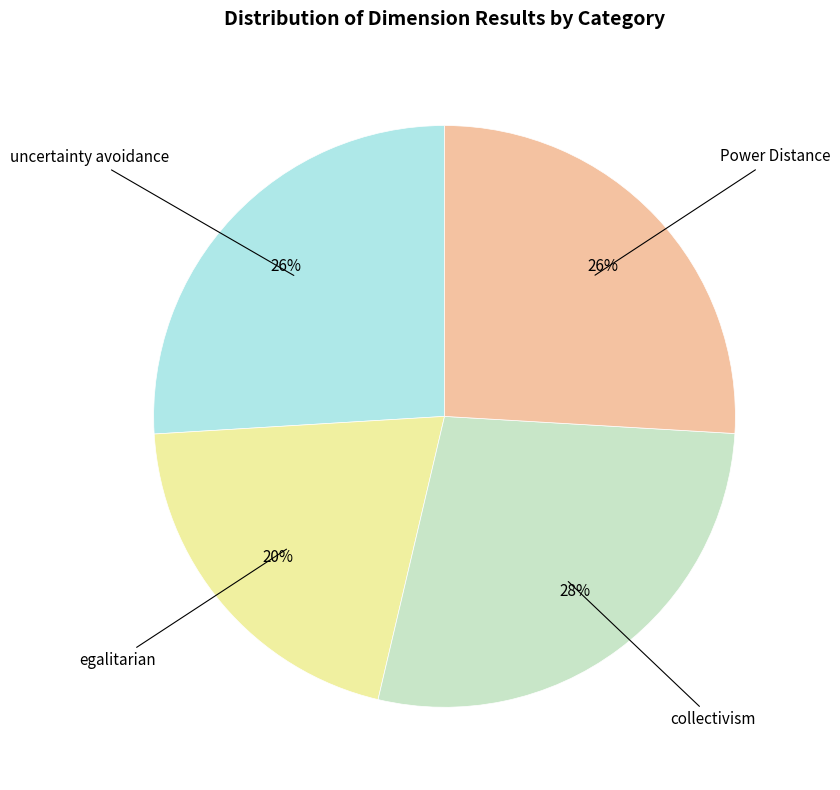

To the nearest percent, what is the average slice percentage?

25%